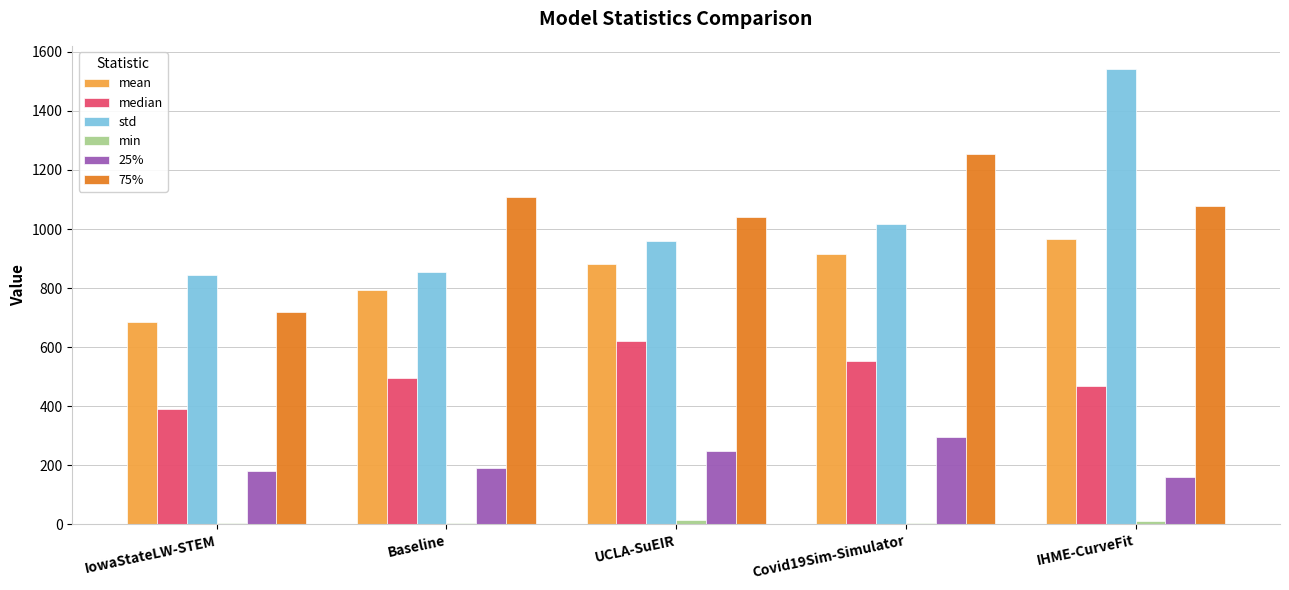

What is the average value of the 75% series?

1039.6